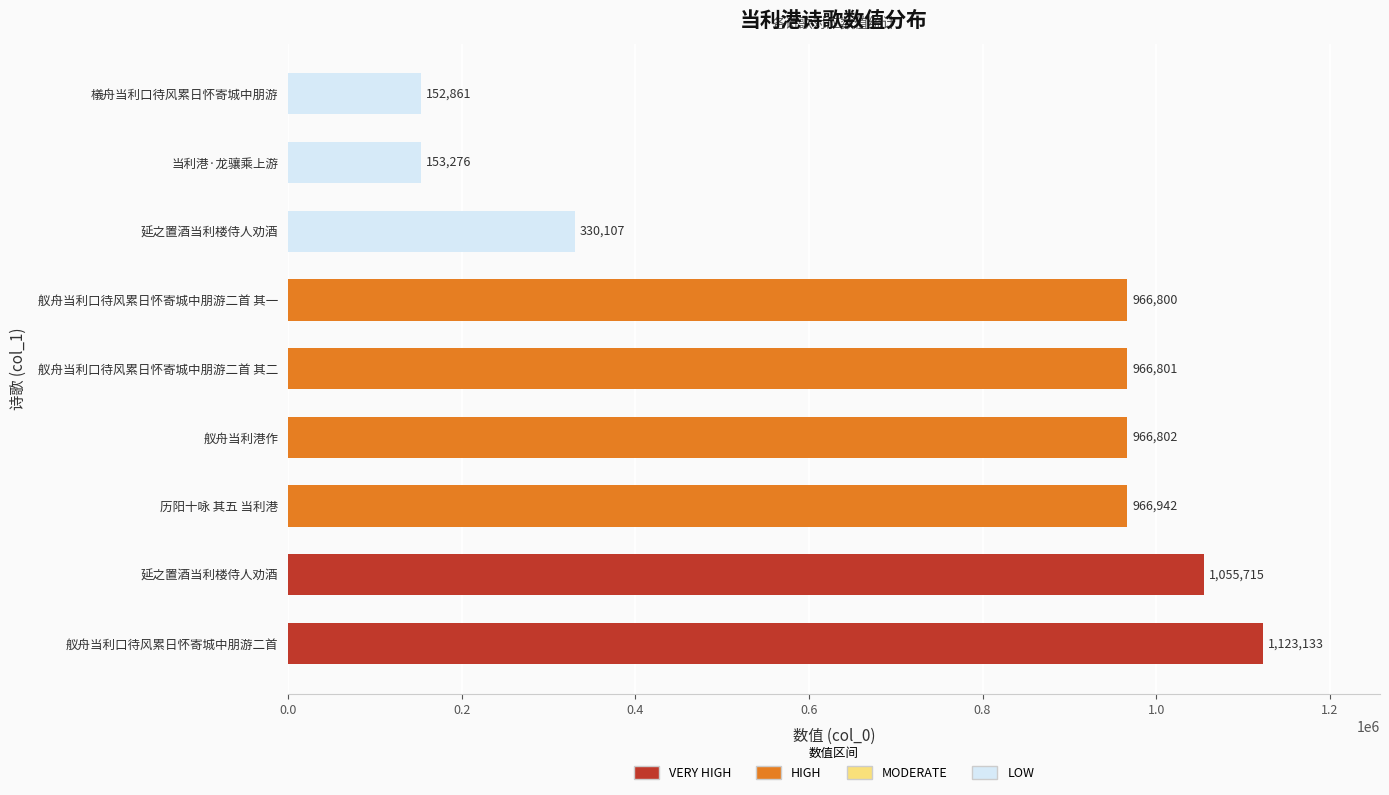

What is the difference between the maximum and minimum values?

970272